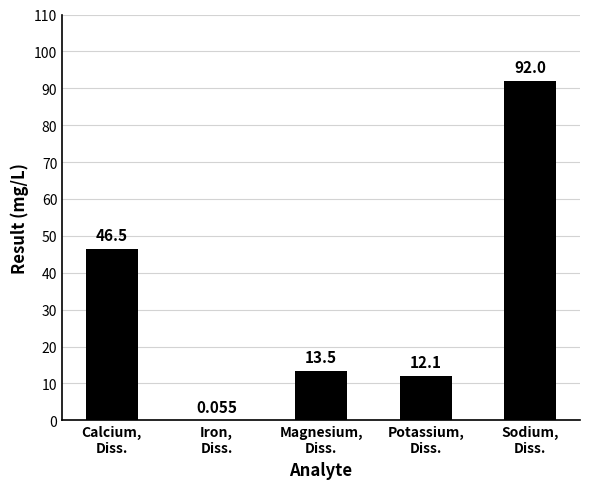

What is the sum of all values?

164.2